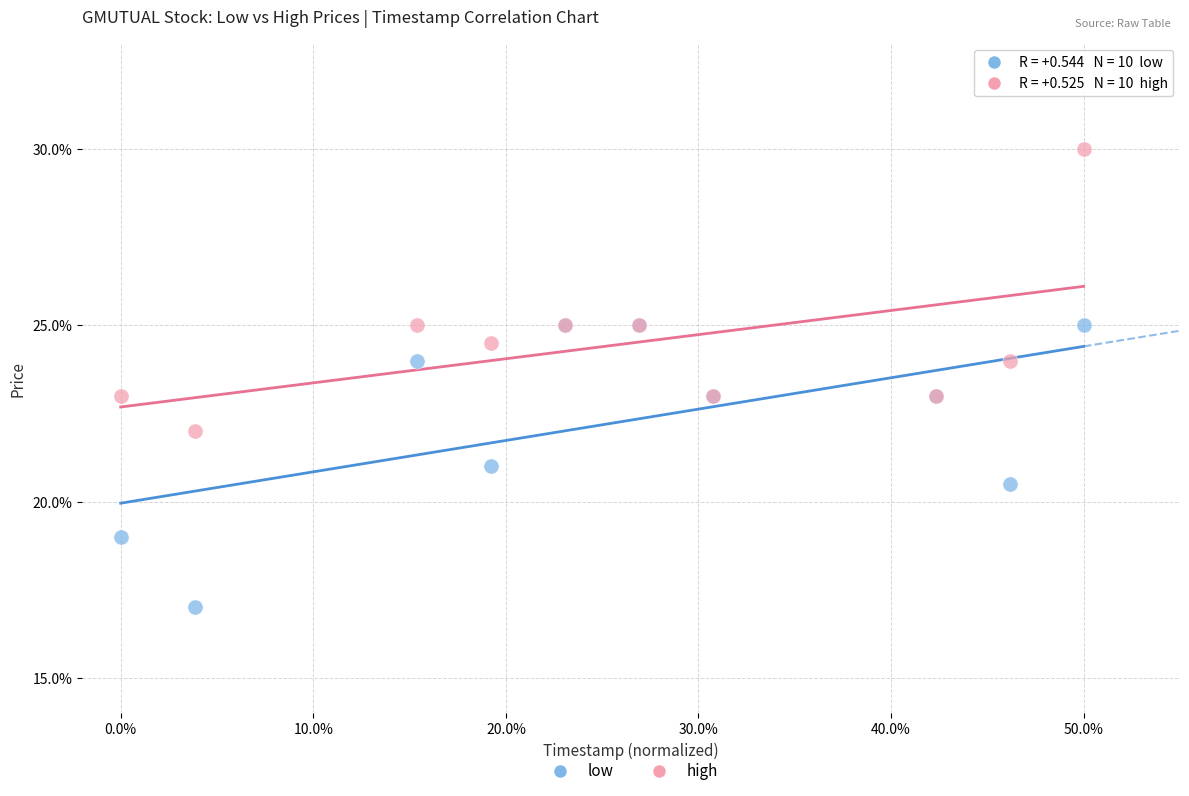

What are all the series names shown in the legend?

low, high